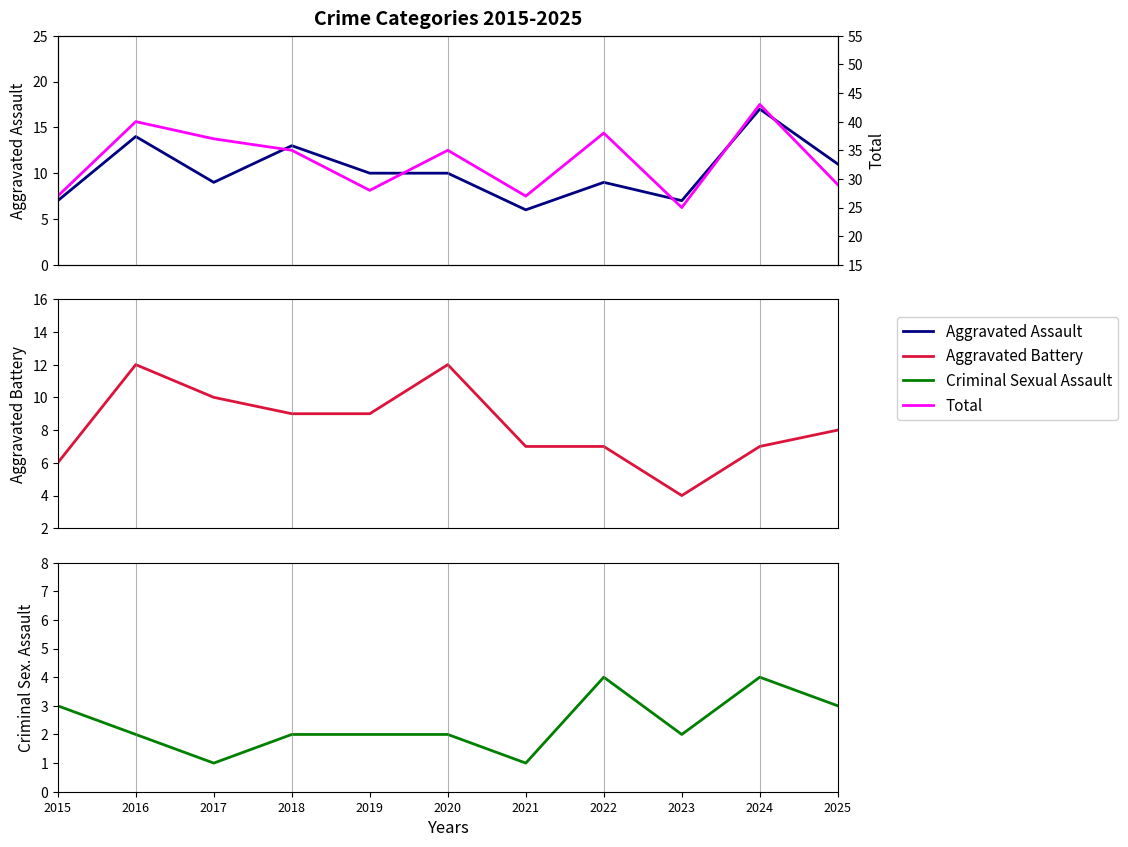

What is the total value across all series at 2022?

58